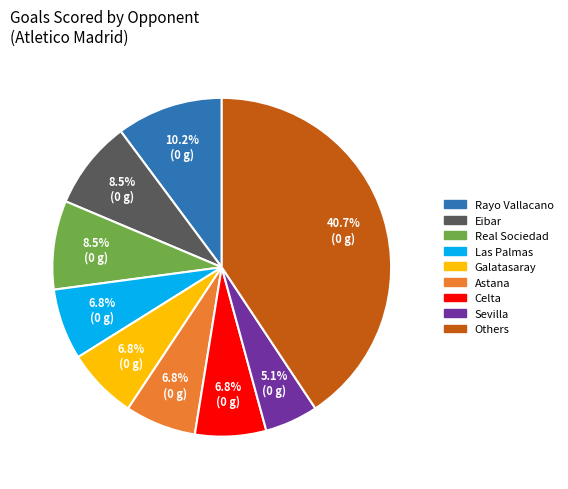

Is there a majority slice in this chart?

No